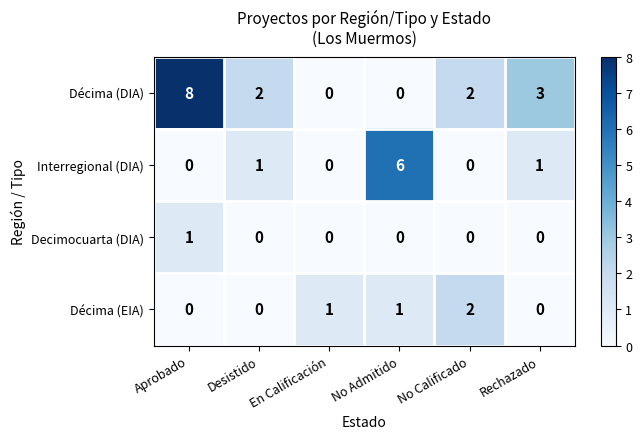

Count the Décima (DIA) values in the range 0 to 3.

5